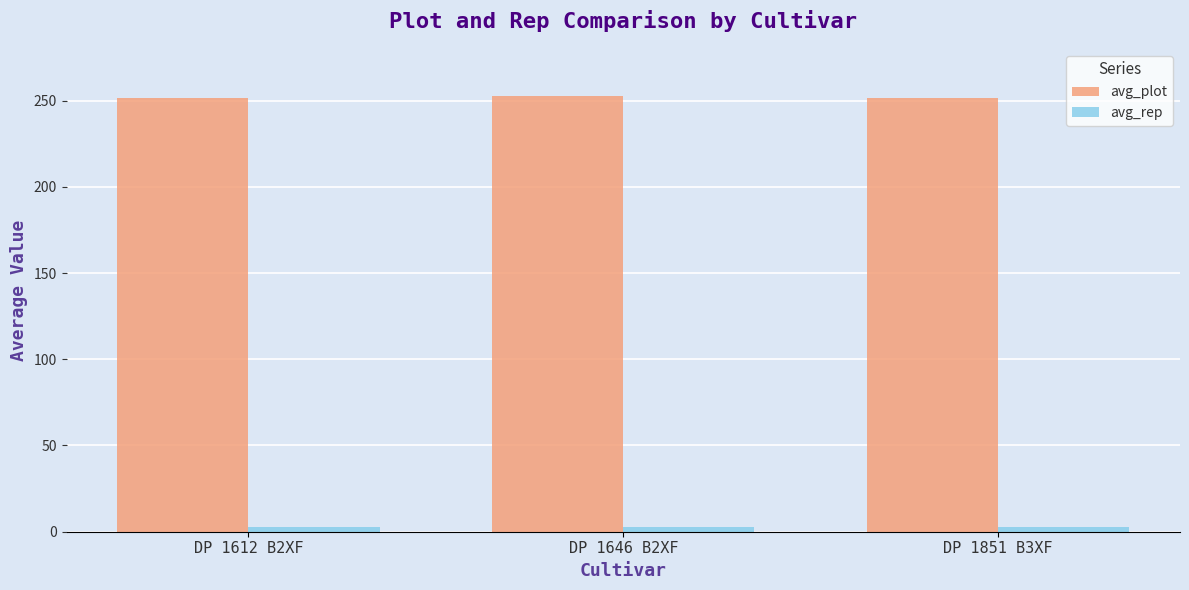

At how many categories does at least one series exceed 232?

3